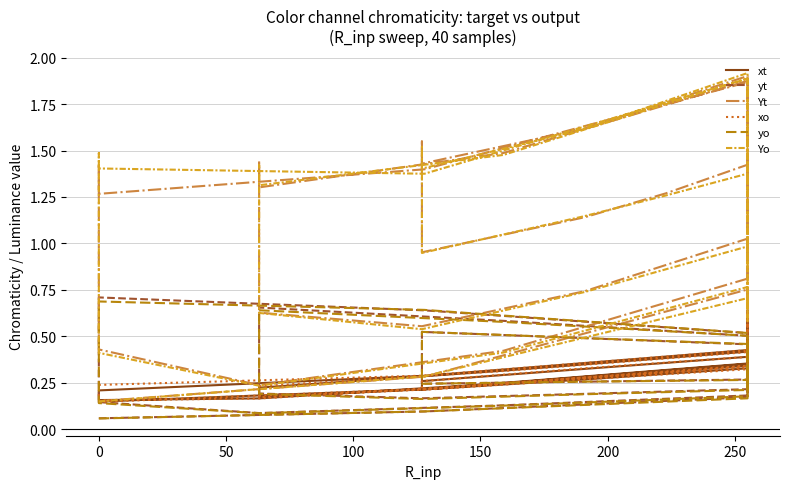

Is it true that Yo equals 2.9 at 30?

False